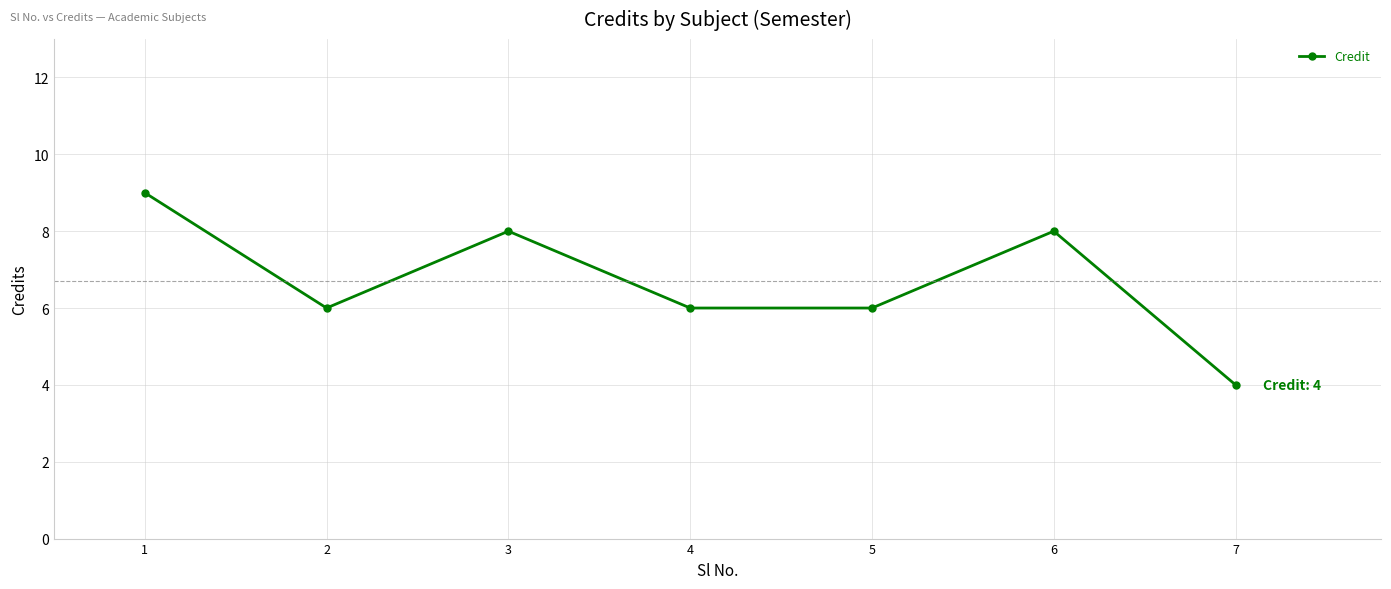

What is the smallest value displayed?

4